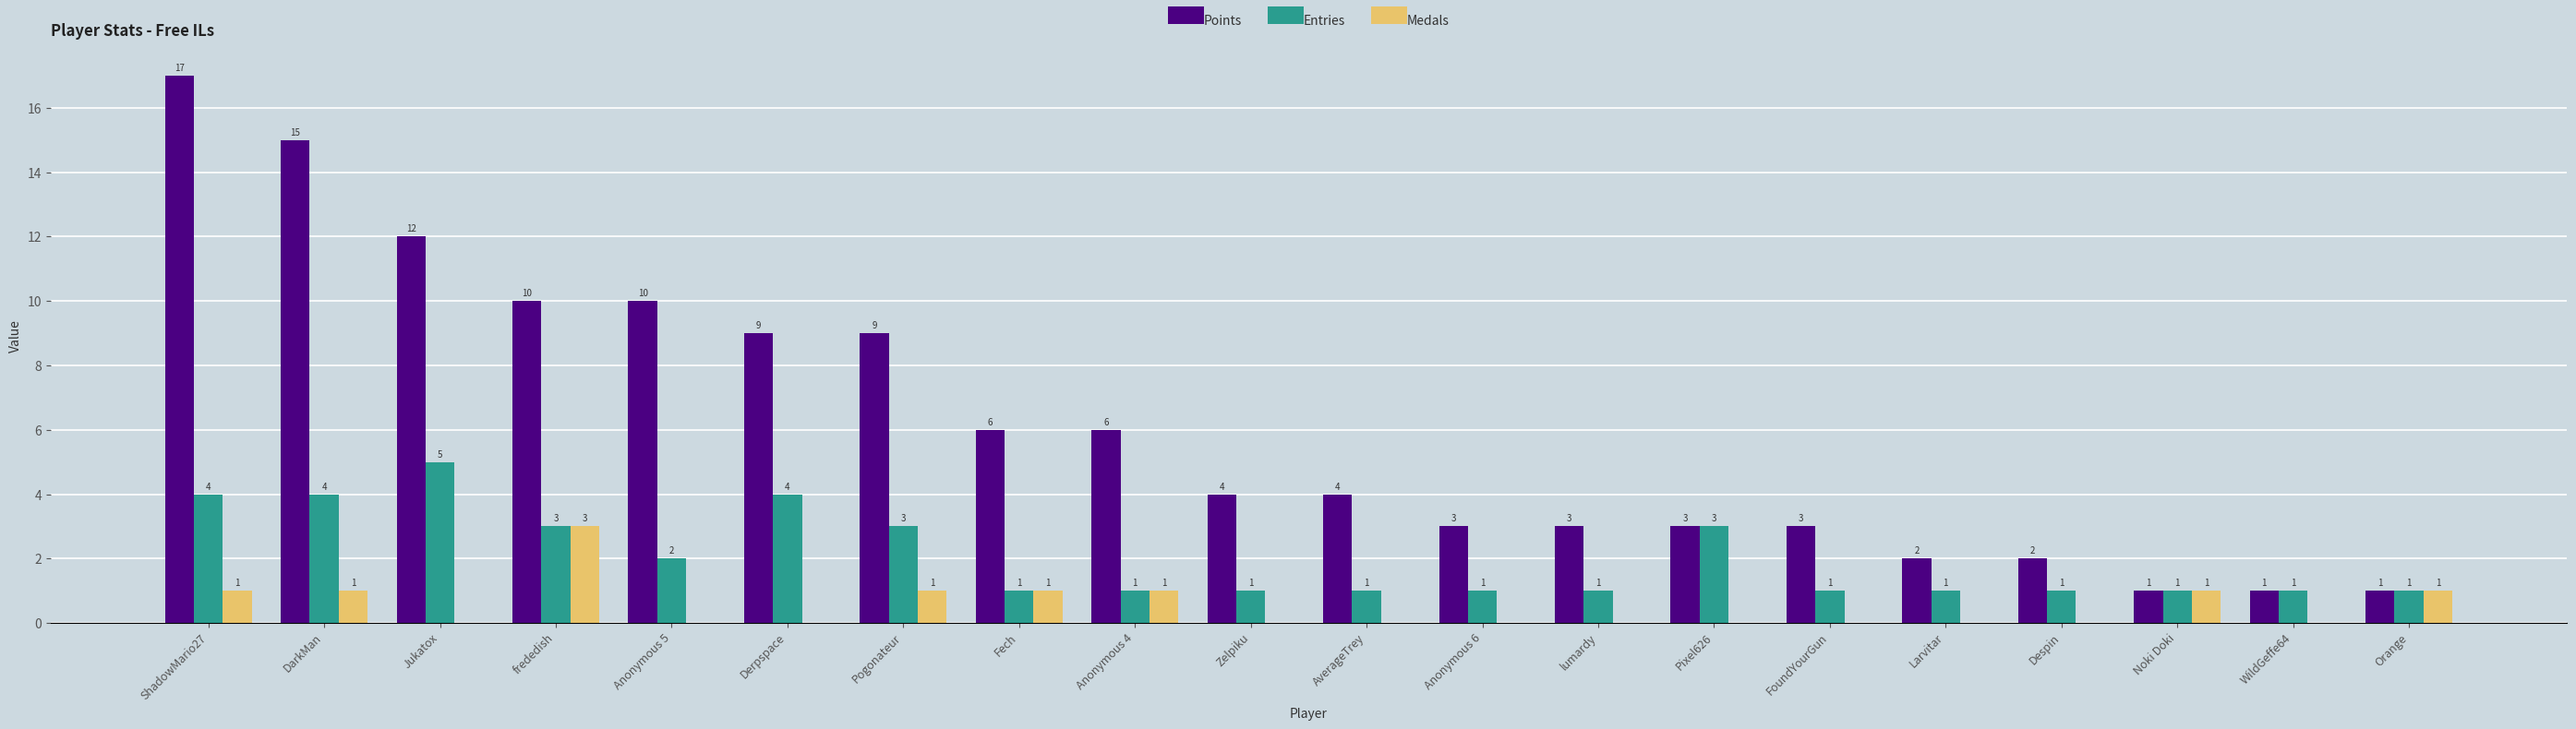

Reading left to right, list all the values displayed in this chart.

Points: ShadowMario27=17	DarkMan=15	Jukatox=12	frededish=10	Anonymous 5=10	Derpspace=9	Pogonateur=9	Fech=6	Anonymous 4=6	Zelpiku=4	AverageTrey=4	Anonymous 6=3	lumardy=3	Pixel626=3	FoundYourGun=3	Larvitar=2	Despin=2	Noki Doki=1	WildGeffe64=1	Orange=1
Entries: ShadowMario27=4	DarkMan=4	Jukatox=5	frededish=3	Anonymous 5=2	Derpspace=4	Pogonateur=3	Fech=1	Anonymous 4=1	Zelpiku=1	AverageTrey=1	Anonymous 6=1	lumardy=1	Pixel626=3	FoundYourGun=1	Larvitar=1	Despin=1	Noki Doki=1	WildGeffe64=1	Orange=1
Medals: ShadowMario27=1	DarkMan=1	Jukatox=0	frededish=3	Anonymous 5=0	Derpspace=0	Pogonateur=1	Fech=1	Anonymous 4=1	Zelpiku=0	AverageTrey=0	Anonymous 6=0	lumardy=0	Pixel626=0	FoundYourGun=0	Larvitar=0	Despin=0	Noki Doki=1	WildGeffe64=0	Orange=1